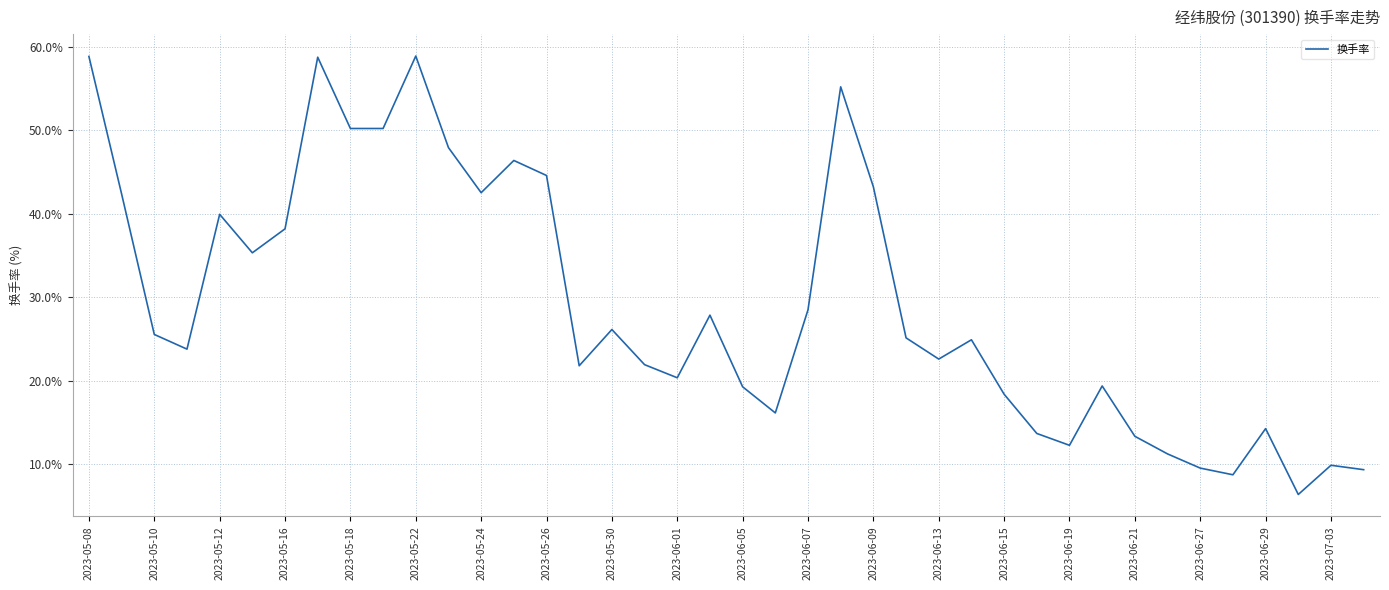

What is the difference between the maximum and minimum values?

52.5